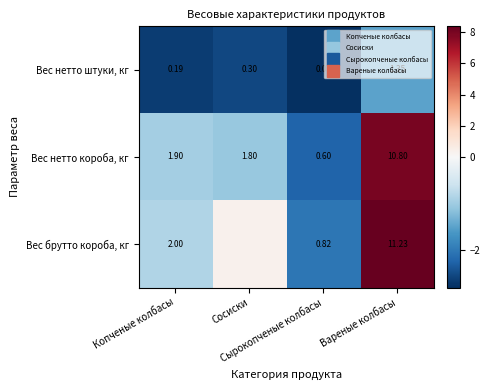

How many values in the Вес нетто штуки, кг series are below -2?

3